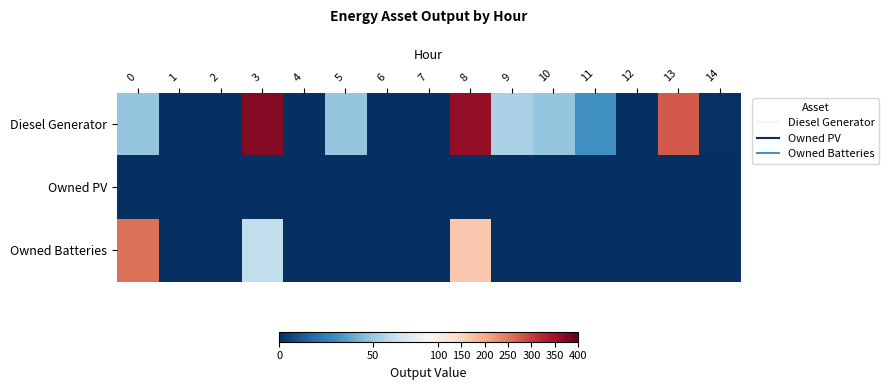

Reading left to right, what are all the values shown in this chart?

Diesel Generator: 0=49	1=0	2=0	3=374	4=0	5=49	6=0	7=0	8=361	9=54	10=49	11=31	12=0	13=276	14=1
Owned PV: 0=0	1=0	2=0	3=0	4=0	5=0	6=0	7=0	8=0	9=0	10=0	11=0	12=0	13=0	14=0
Owned Batteries: 0=255	1=0	2=0	3=60	4=0	5=0	6=0	7=0	8=165	9=0	10=0	11=0	12=0	13=0	14=0